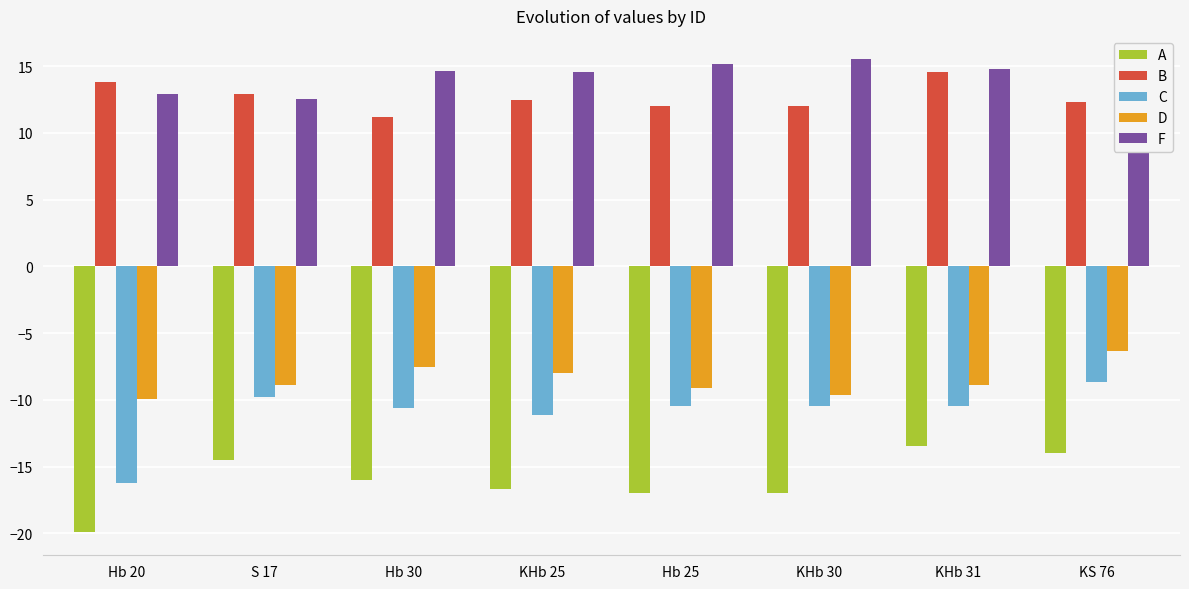

List the series in order of their peak value, highest first.

F, B, D, C, A